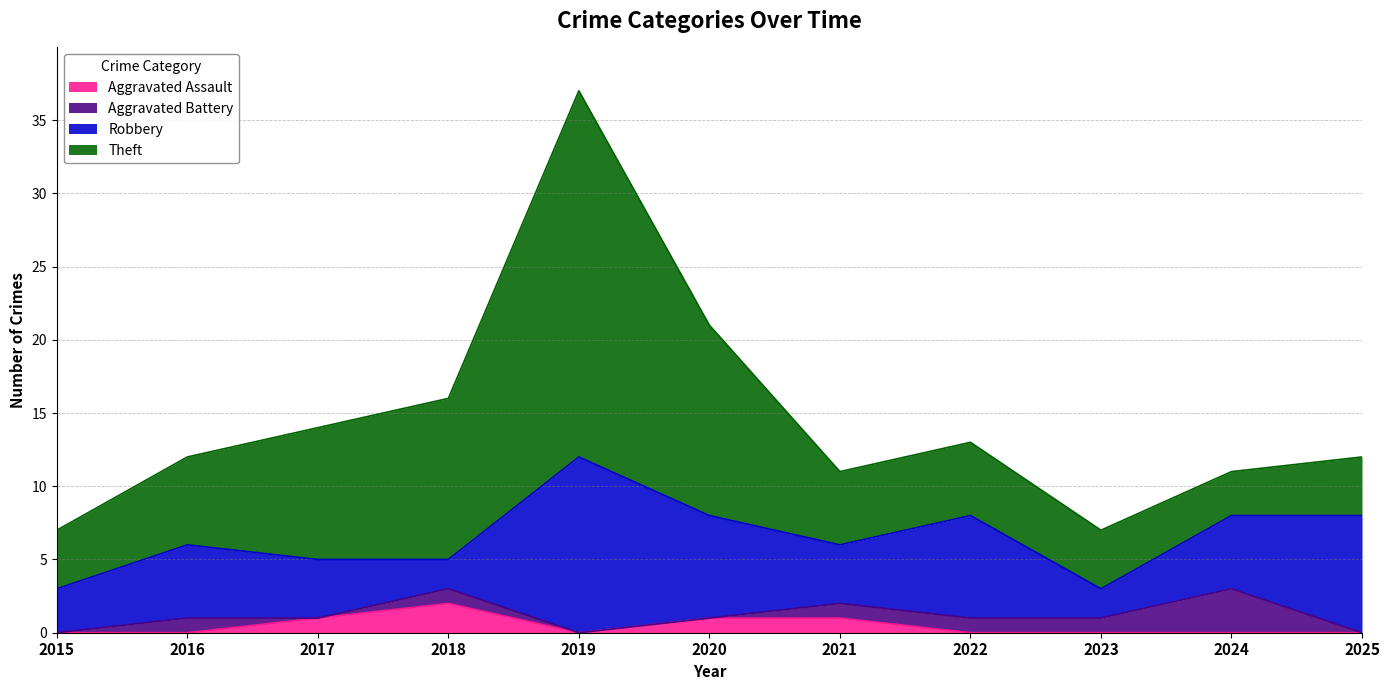

What is the value of the Robbery point at the 2nd from the left?

5